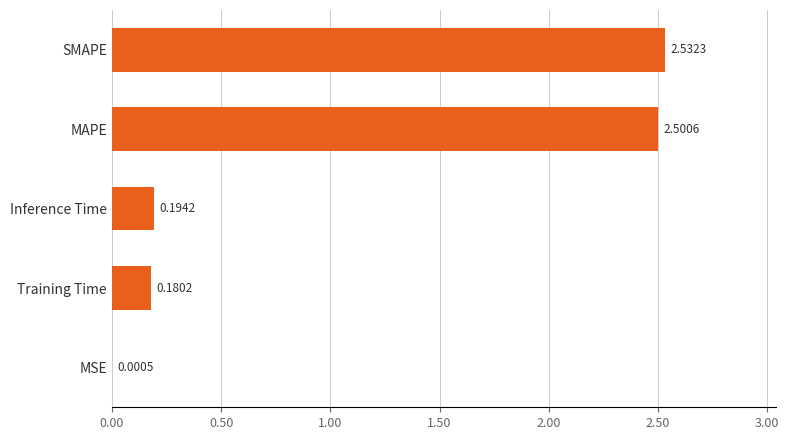

At which category does the chart reach its peak across all series?

SMAPE